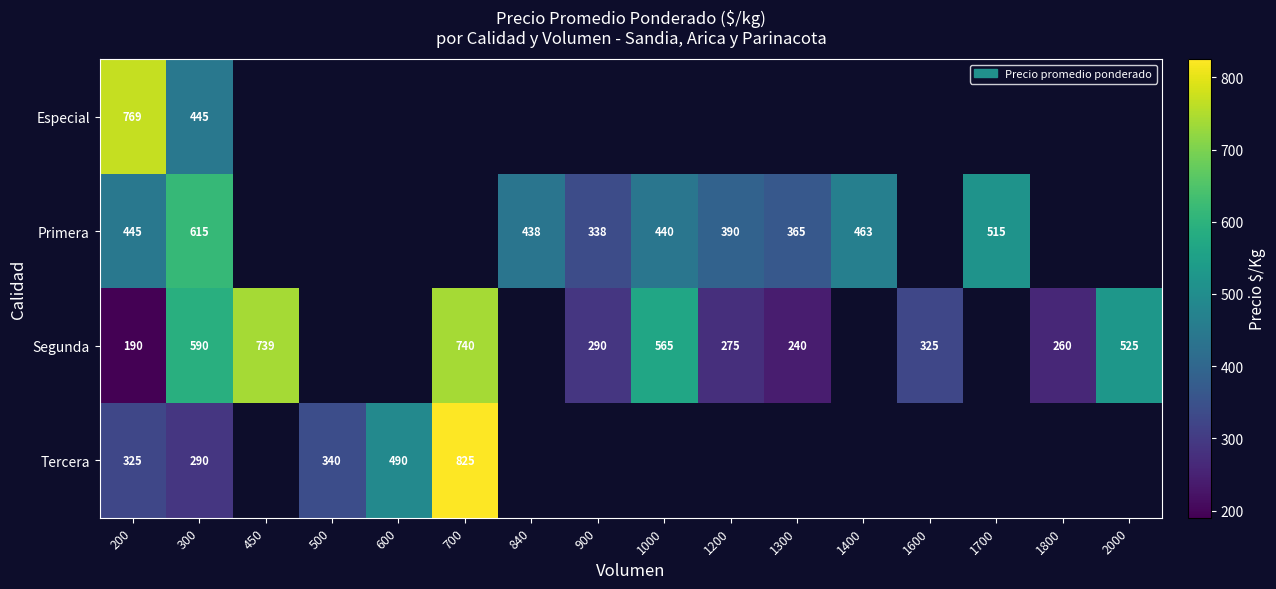

Which label corresponds to the smallest value in the chart?

200